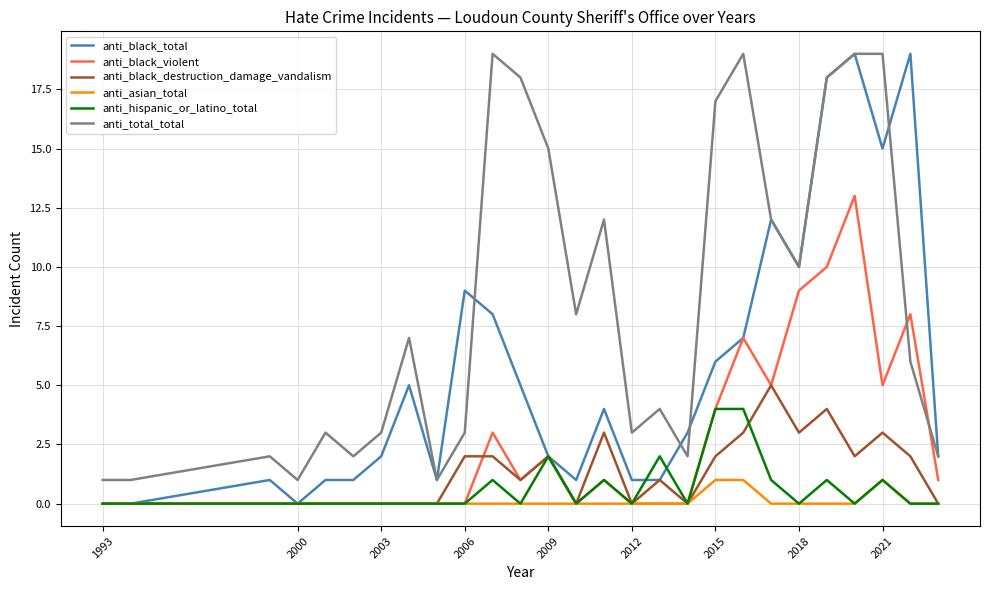

Reading left to right, what are all the values shown in this chart?

anti_black_total: 0	0	1	0	1	1	2	5	1	9	8	5	2	1	4	1	1	3	6	7	12	10	18	19	15	19	2
anti_black_violent: 0	0	0	0	0	0	0	0	0	0	3	1	2	0	1	0	0	0	4	7	5	9	10	13	5	8	1
anti_black_destruction_damage_vandalism: 0	0	0	0	0	0	0	0	0	2	2	1	2	0	3	0	1	0	2	3	5	3	4	2	3	2	0
anti_asian_total: 0	0	0	0	0	0	0	0	0	0	0	0	0	0	0	0	0	0	1	1	0	0	0	0	1	0	0
anti_hispanic_or_latino_total: 0	0	0	0	0	0	0	0	0	0	1	0	2	0	1	0	2	0	4	4	1	0	1	0	1	0	0
anti_total_total: 1	1	2	1	3	2	3	7	1	3	19	18	15	8	12	3	4	2	17	19	12	10	18	19	19	6	2